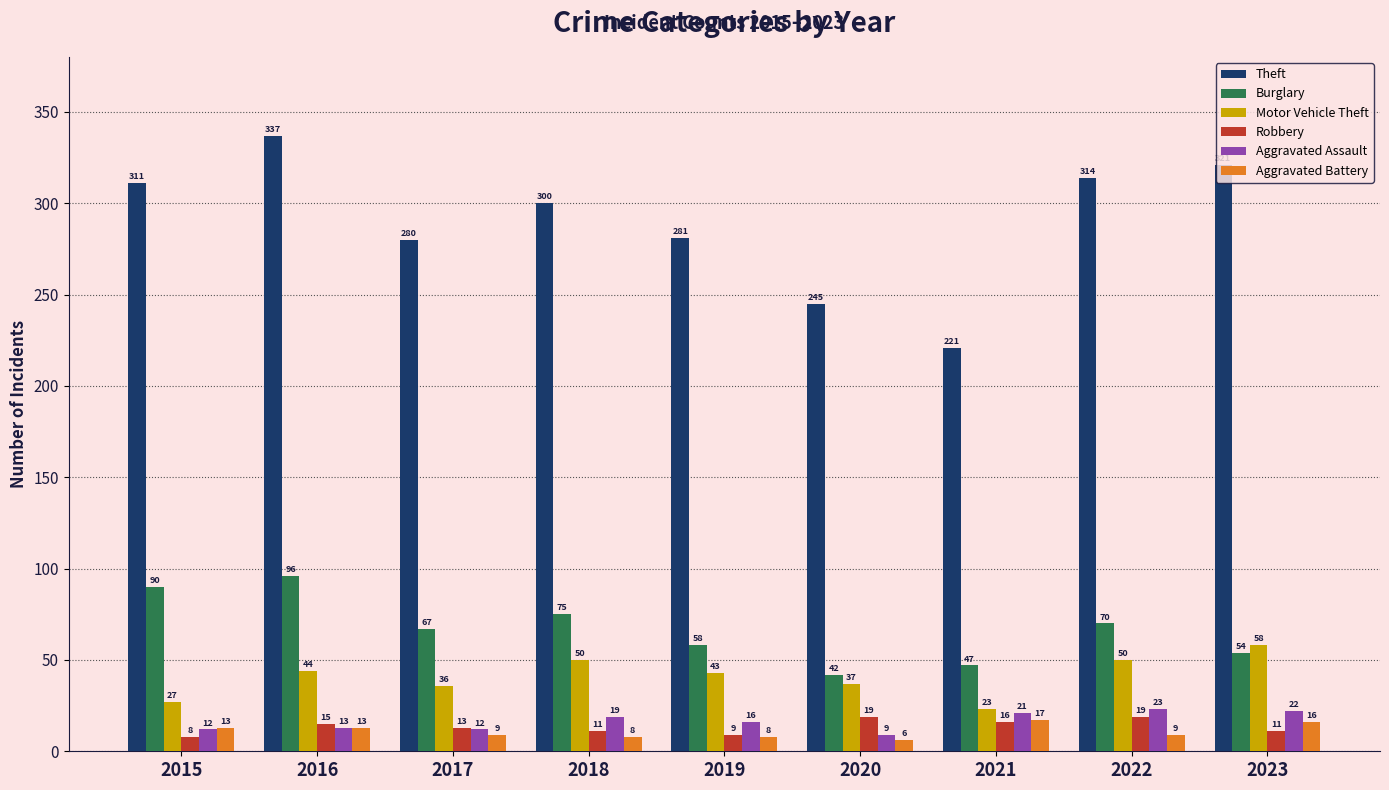

Which category has the lowest value across all series?

2020